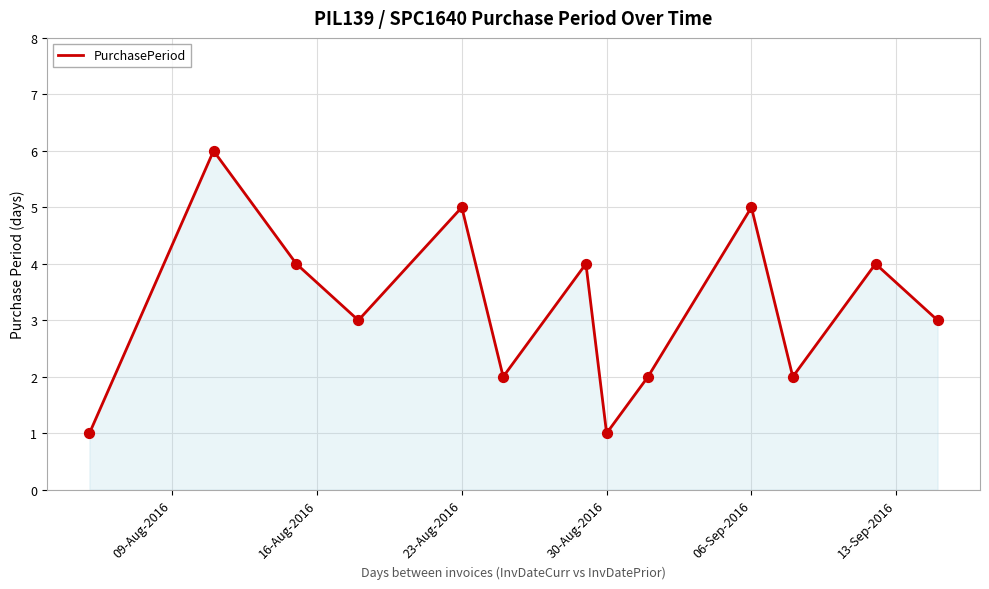

What is the greatest value displayed?

6